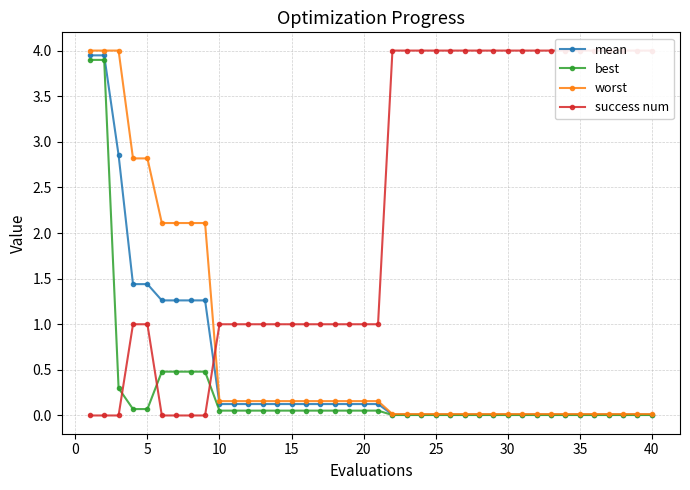

Reading left to right, extract all data points from this chart.

mean: 3.9	3.9	2.9	1.4	1.4	1.3	1.3	1.3	1.3	0.1	0.1	0.1	0.1	0.1	0.1	0.1	0.1	0.1	0.1	0.1	0.1	0.0	0.0	0.0	0.0	0.0	0.0	0.0	0.0	0.0	0.0	0.0	0.0	0.0	0.0	0.0	0.0	0.0	0.0	0.0
best: 3.9	3.9	0.3	0.1	0.1	0.5	0.5	0.5	0.5	0.1	0.1	0.1	0.1	0.1	0.1	0.1	0.1	0.1	0.1	0.1	0.1	0.0	0.0	0.0	0.0	0.0	0.0	0.0	0.0	0.0	0.0	0.0	0.0	0.0	0.0	0.0	0.0	0.0	0.0	0.0
worst: 4.0	4.0	4.0	2.8	2.8	2.1	2.1	2.1	2.1	0.2	0.2	0.2	0.2	0.2	0.2	0.2	0.2	0.2	0.2	0.2	0.2	0.0	0.0	0.0	0.0	0.0	0.0	0.0	0.0	0.0	0.0	0.0	0.0	0.0	0.0	0.0	0.0	0.0	0.0	0.0
success num: 0.0	0.0	0.0	1.0	1.0	0.0	0.0	0.0	0.0	1.0	1.0	1.0	1.0	1.0	1.0	1.0	1.0	1.0	1.0	1.0	1.0	4.0	4.0	4.0	4.0	4.0	4.0	4.0	4.0	4.0	4.0	4.0	4.0	4.0	4.0	4.0	4.0	4.0	4.0	4.0